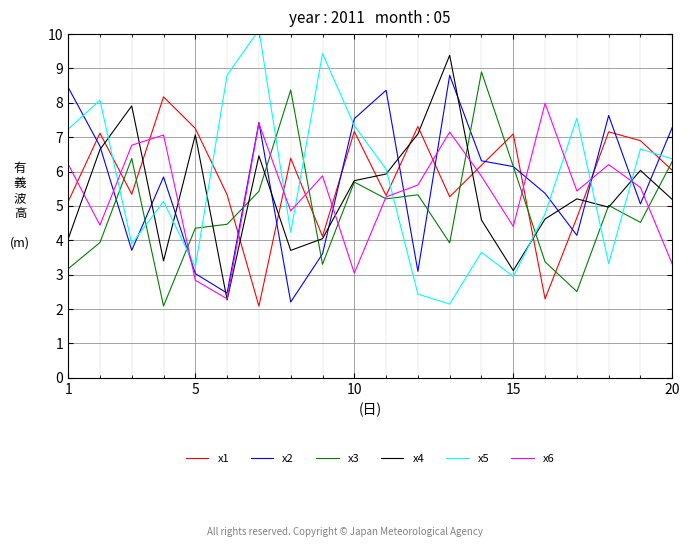

Does the chart display data point markers on the line(s)?

No